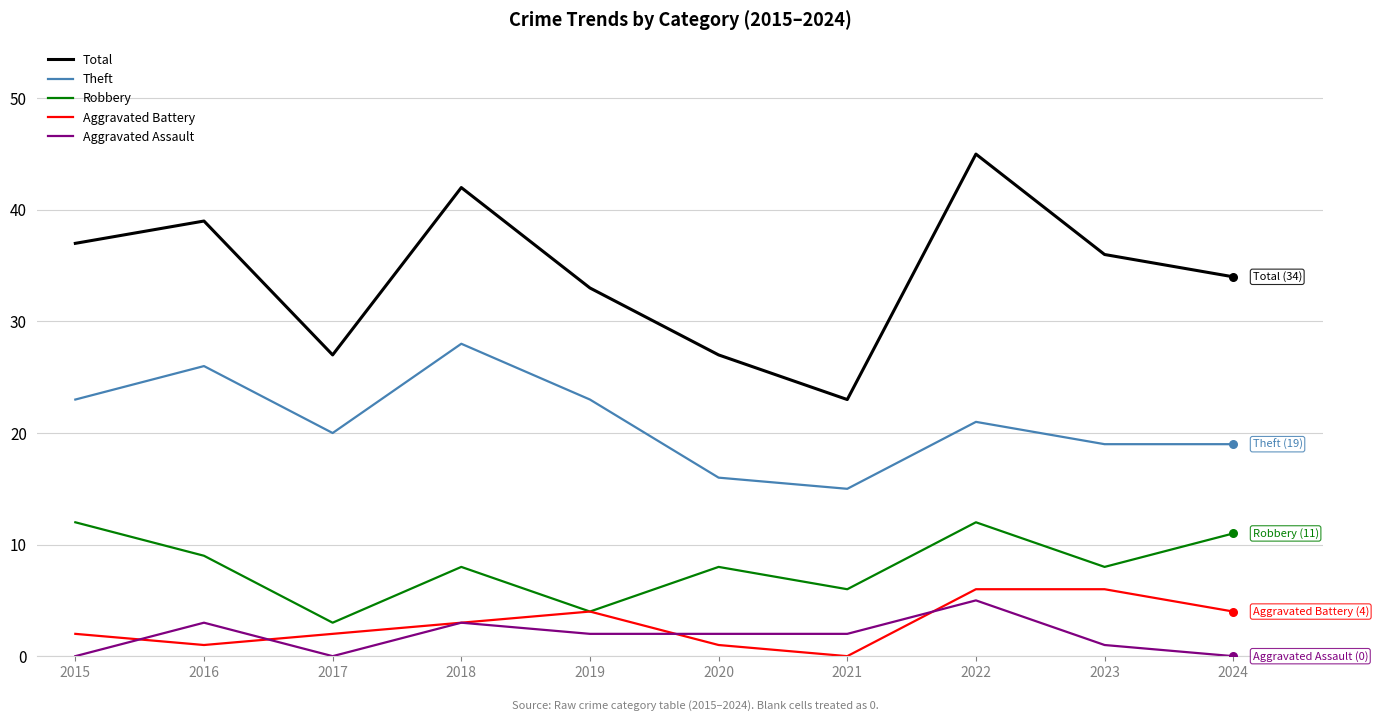

What are all the series names shown in the legend?

Total, Theft, Robbery, Aggravated Battery, Aggravated Assault